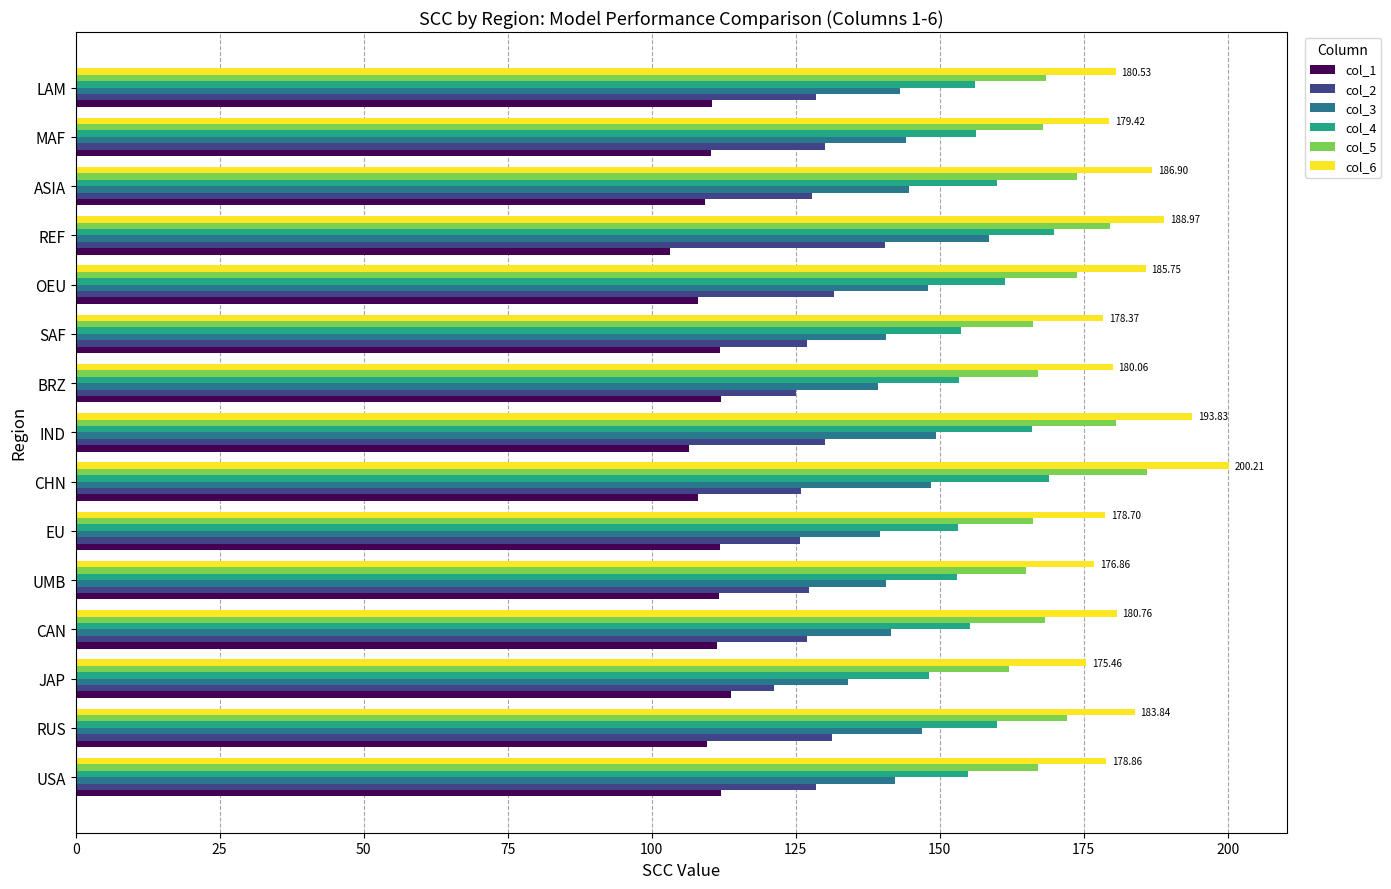

What is the difference between the second highest and second lowest values in the col_2 series?

6.7